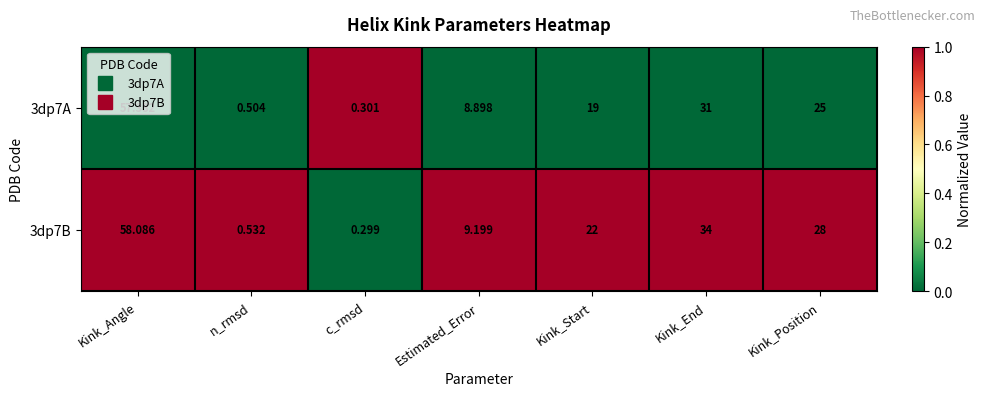

Which category has the lowest value across all series?

c_rmsd